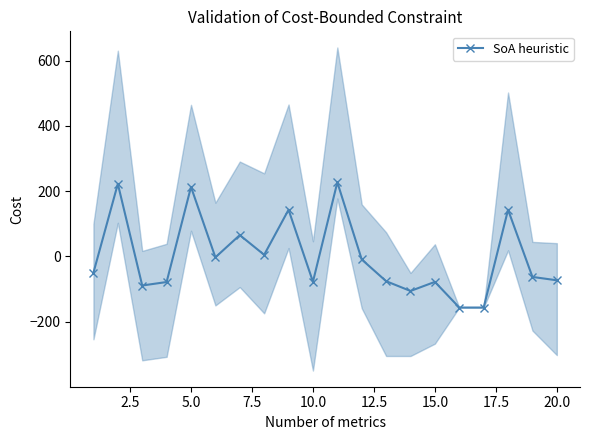

True or false: SoA heuristic has more than 1 points higher than both neighbors.

True